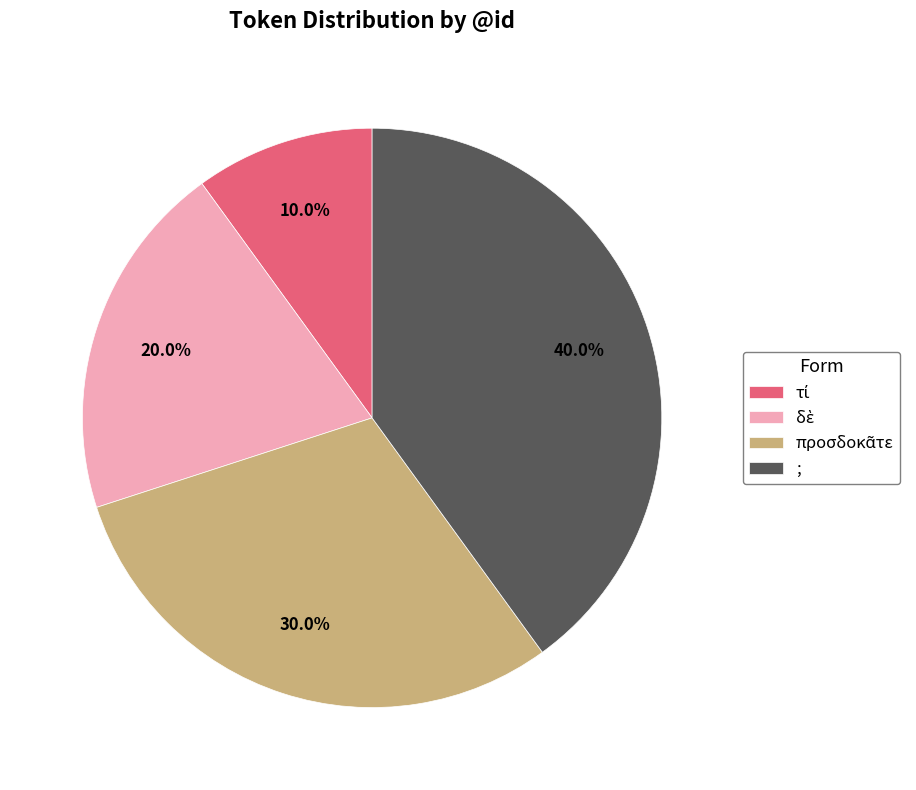

What portion of the pie excludes ;?

60.0%